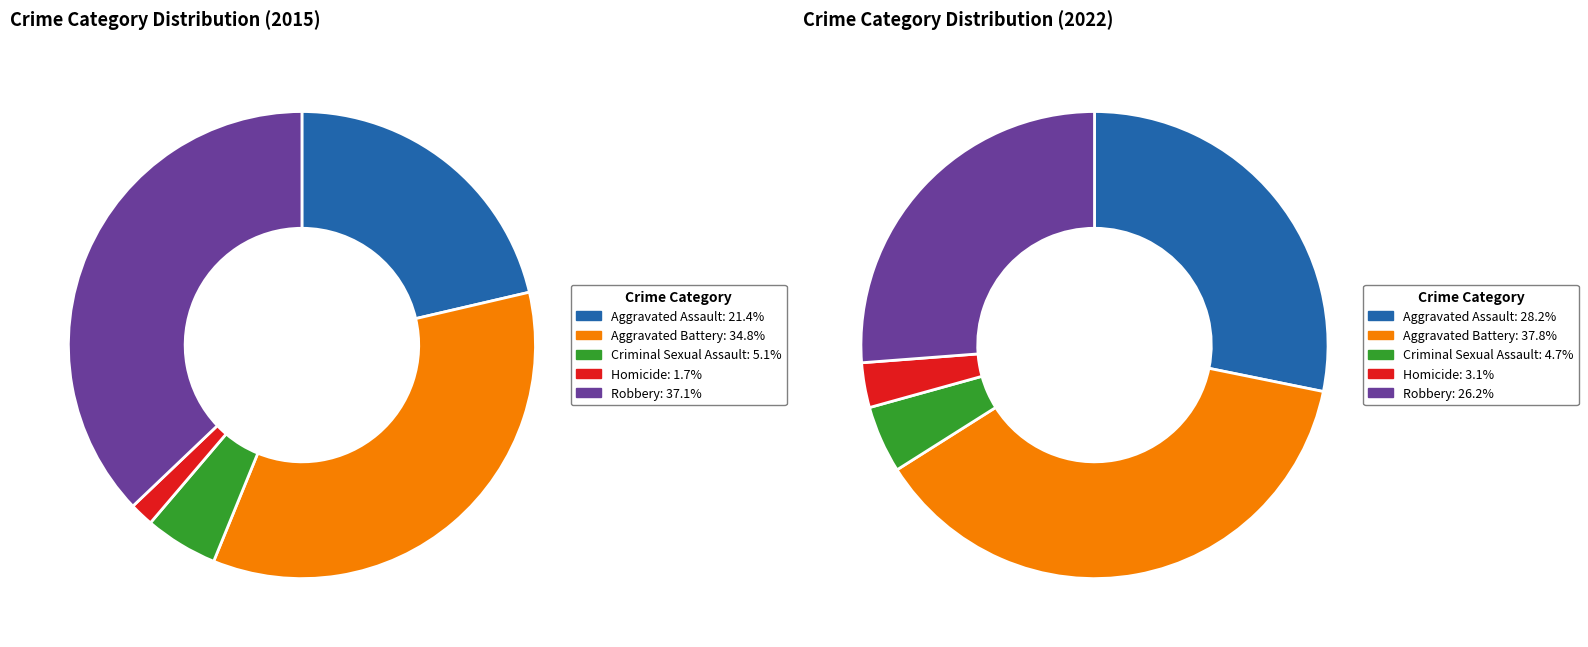

The values_2015 slice represents 21% of the pie. True or false?

True